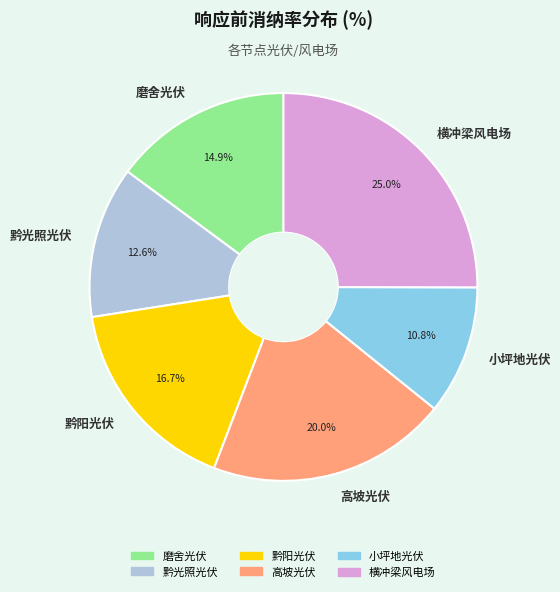

To the nearest percent, what is the average slice percentage?

17%